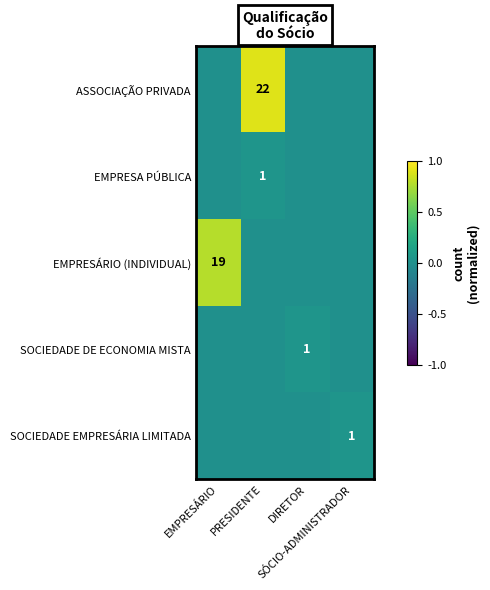

At how many categories does at least one series exceed 0?

4